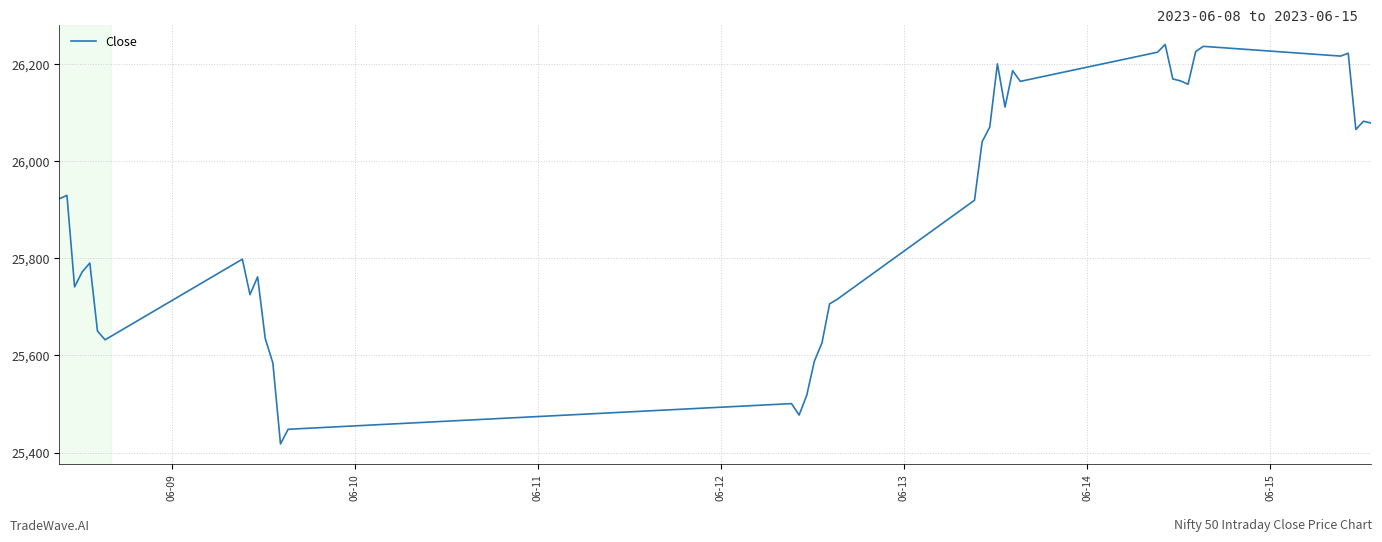

What is the maximum value shown in the chart?

26239.9